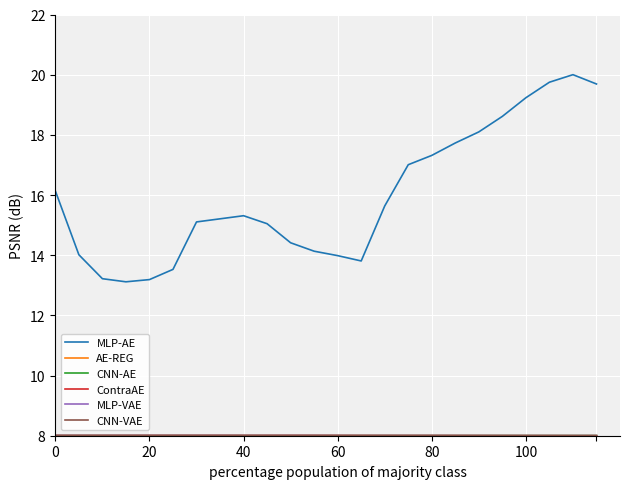

What is the greatest value displayed?

20.0